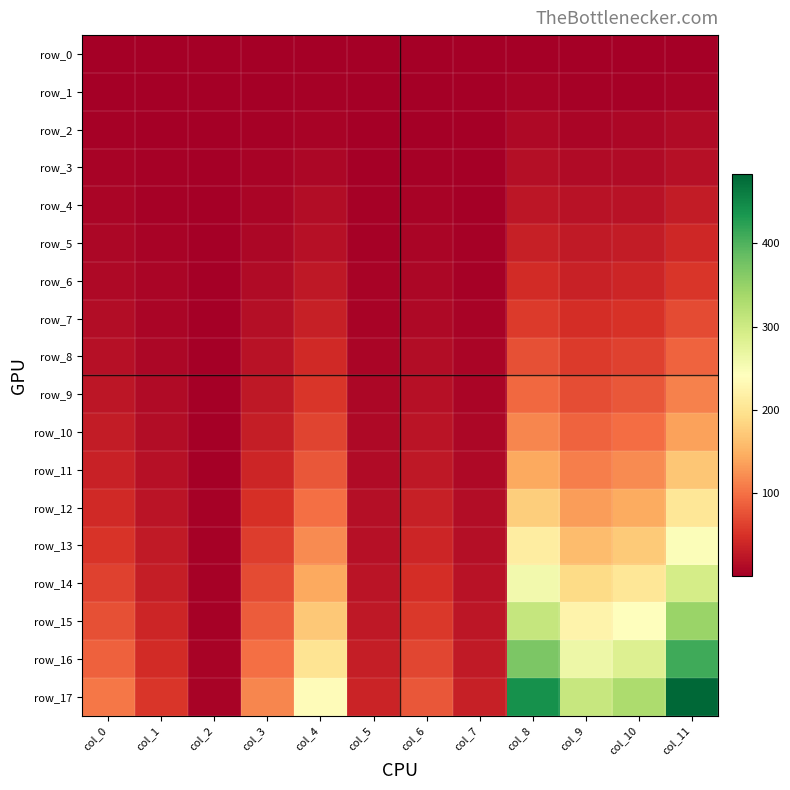

What is the minimum value shown in the chart?

0.4